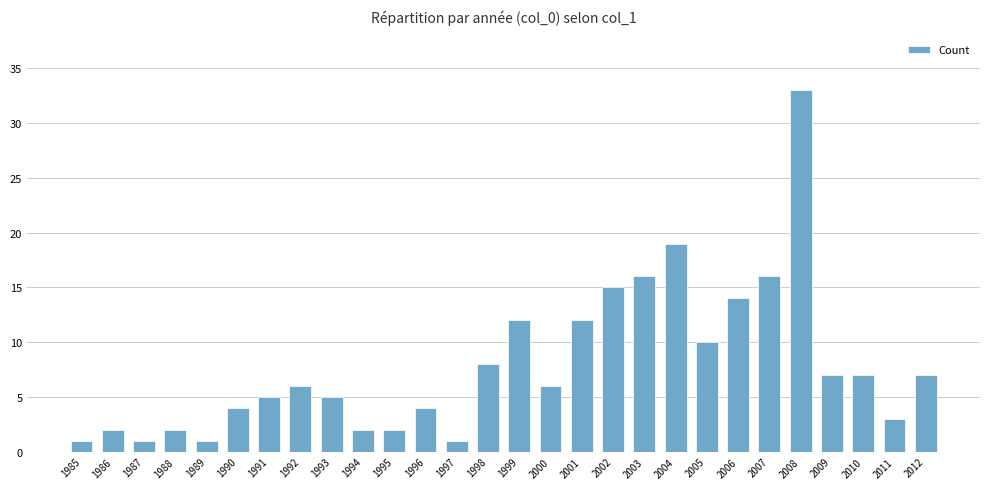

What is the ratio of the value at 1994 to the value at 1996?

0.5